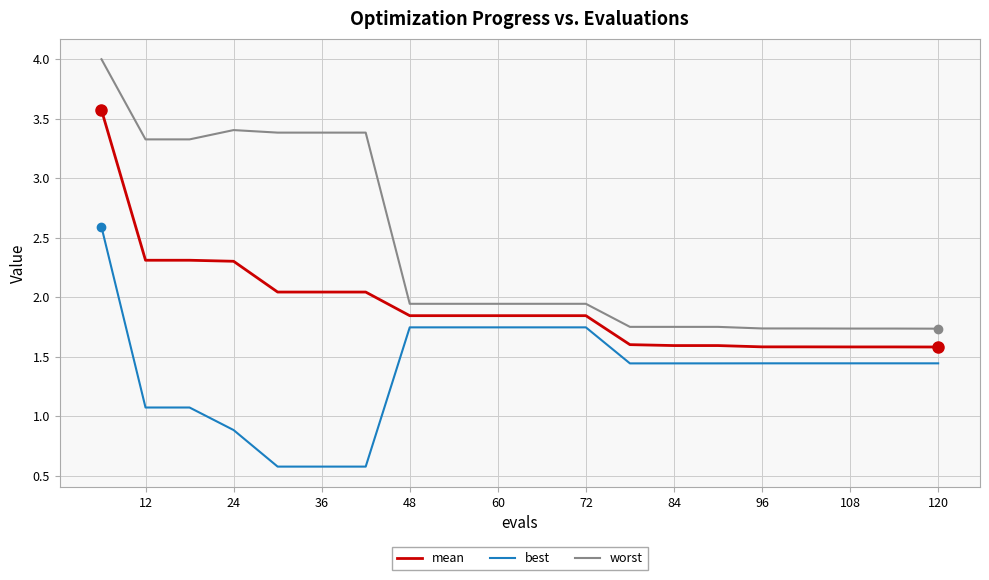

Which series has the largest total across all categories?

worst